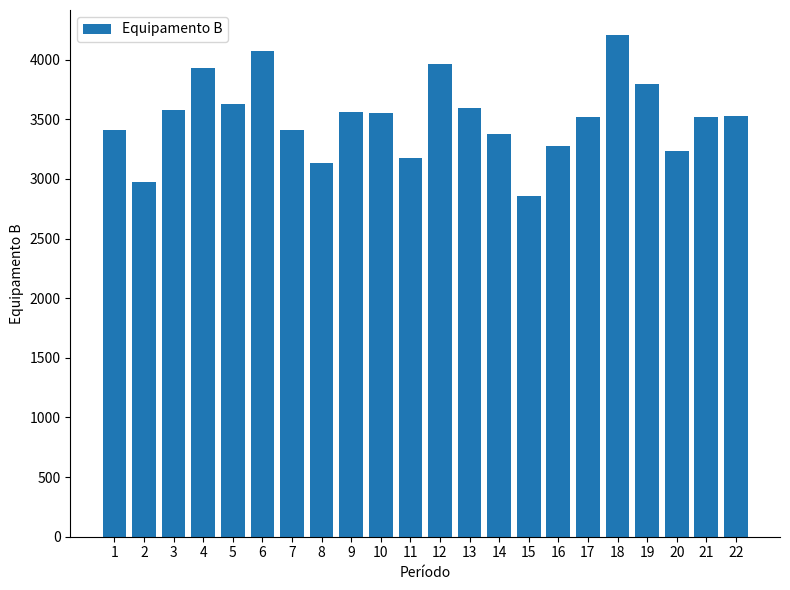

Approximately how many times larger is the value at 12 compared to 16?

1.2